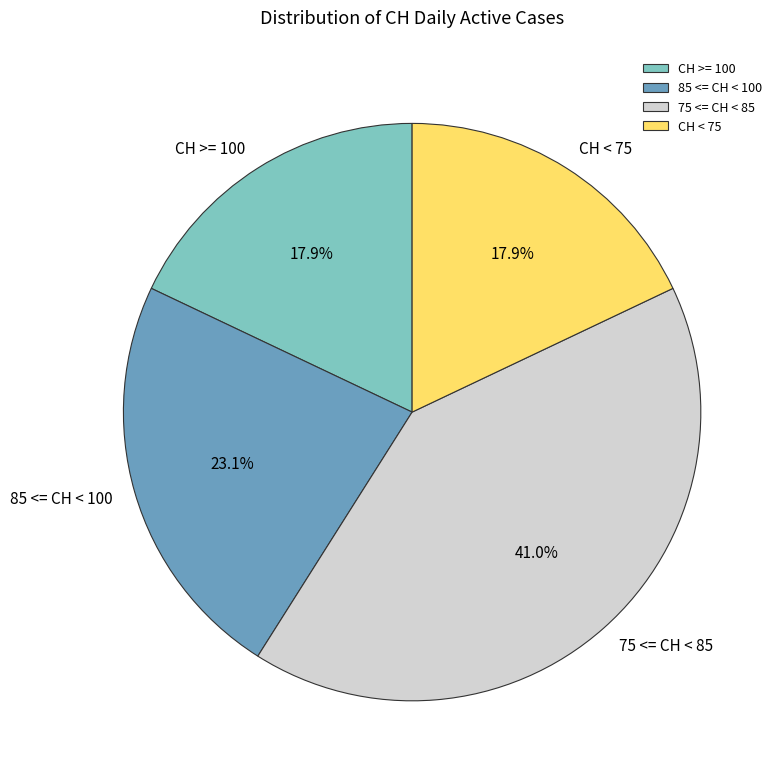

How many slices are in this pie chart?

4